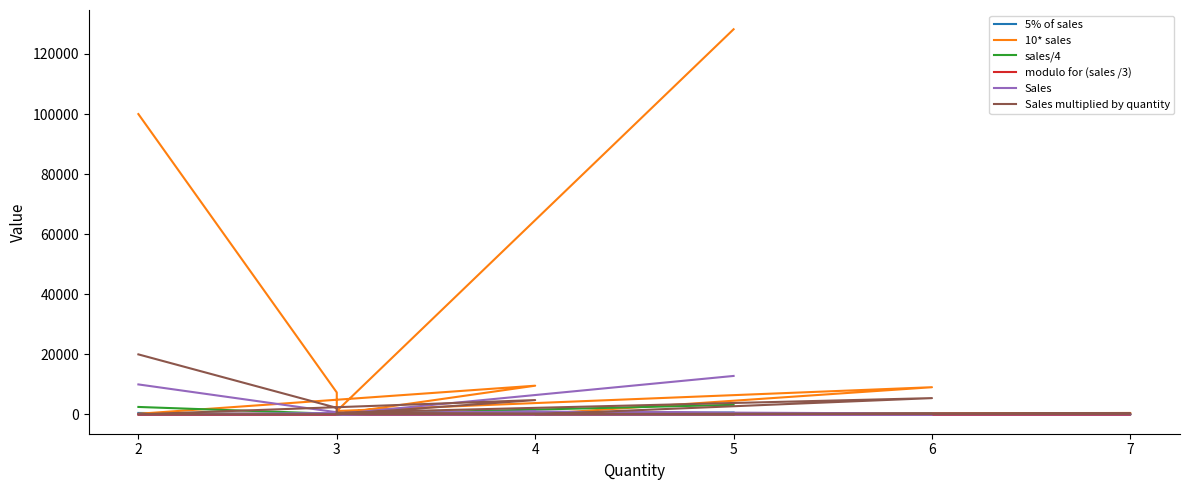

Between which two adjacent categories do Sales multiplied by quantity and Sales first intersect?

7 and 4